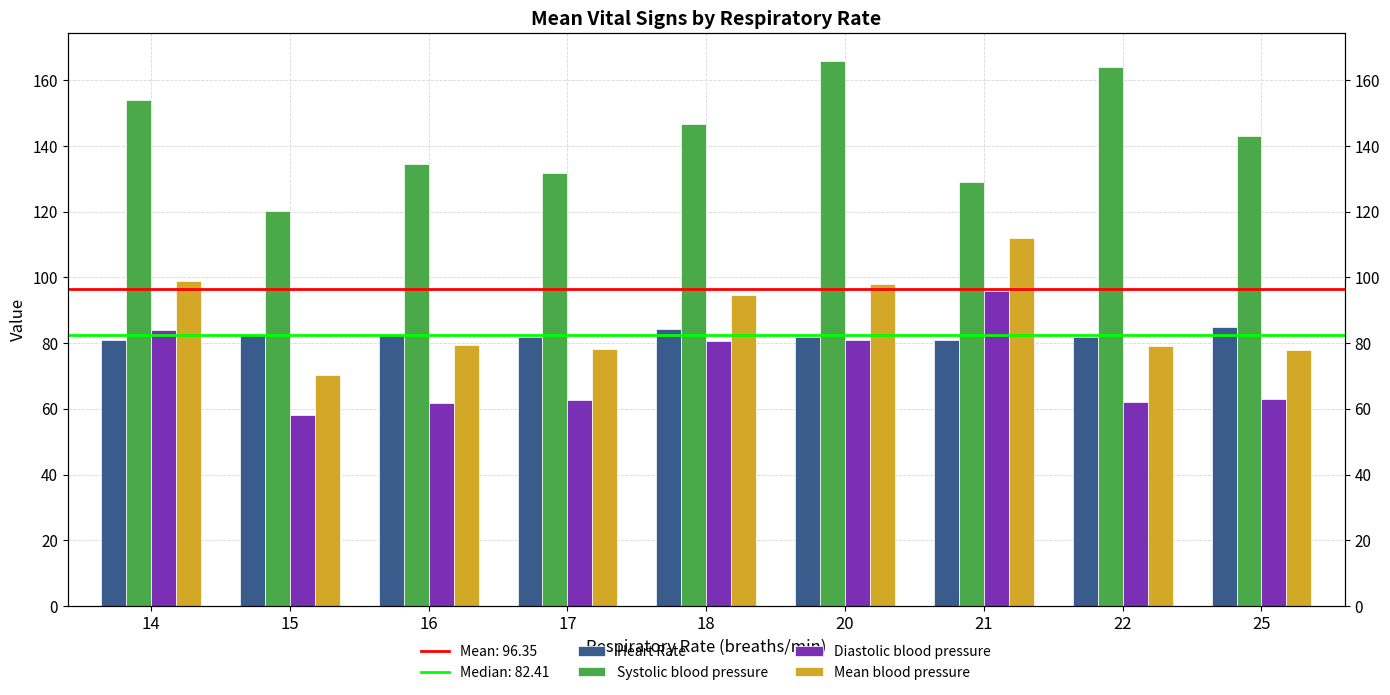

Between 22 and 17, which is larger?

22